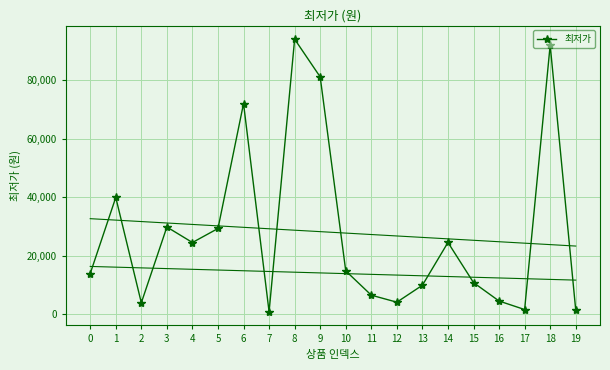

Rank the categories by value from highest to lowest.

8, 18, 9, 6, 1, 3, 5, 14, 4, 10, 0, 15, 13, 11, 16, 12, 2, 17, 19, 7